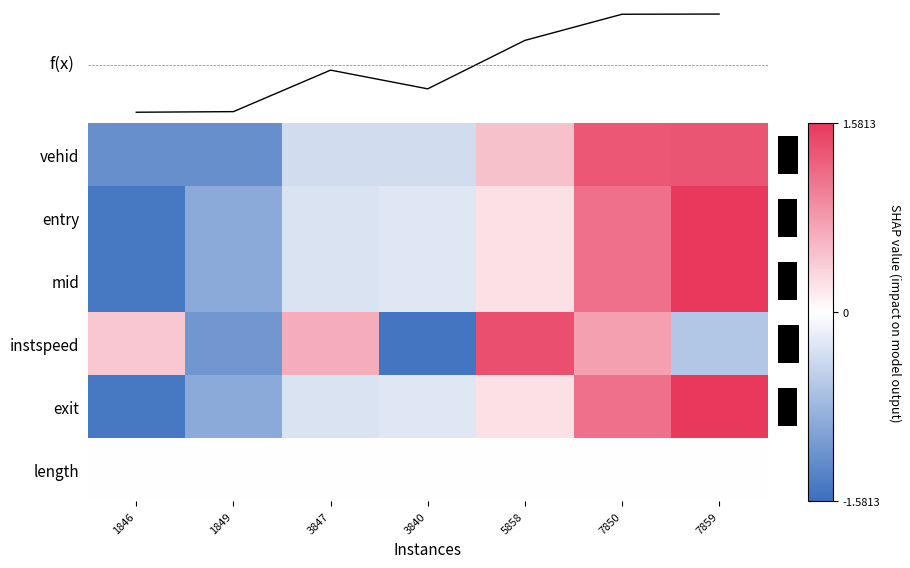

What is the spread (max minus min) of values at 3847?

1.0